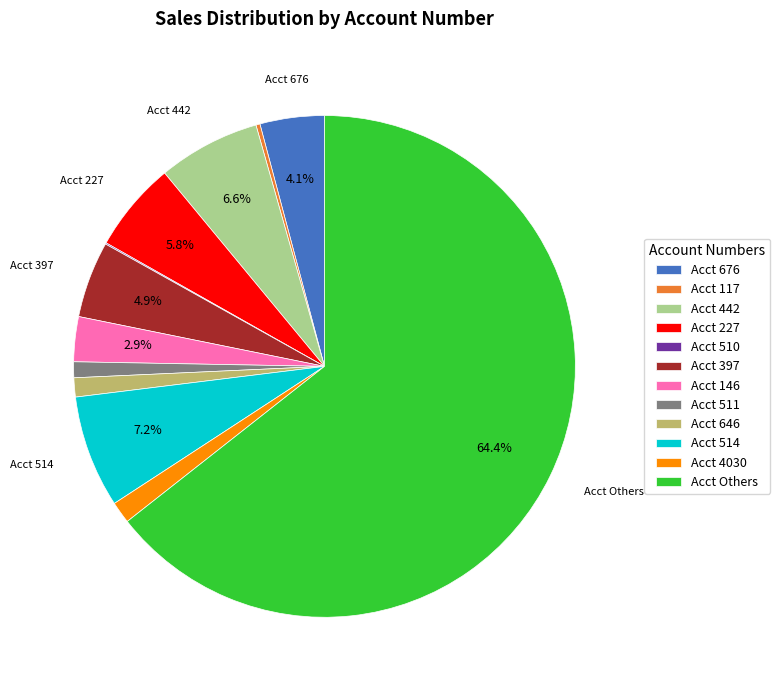

Which category has the biggest portion of the pie?

Acct Others